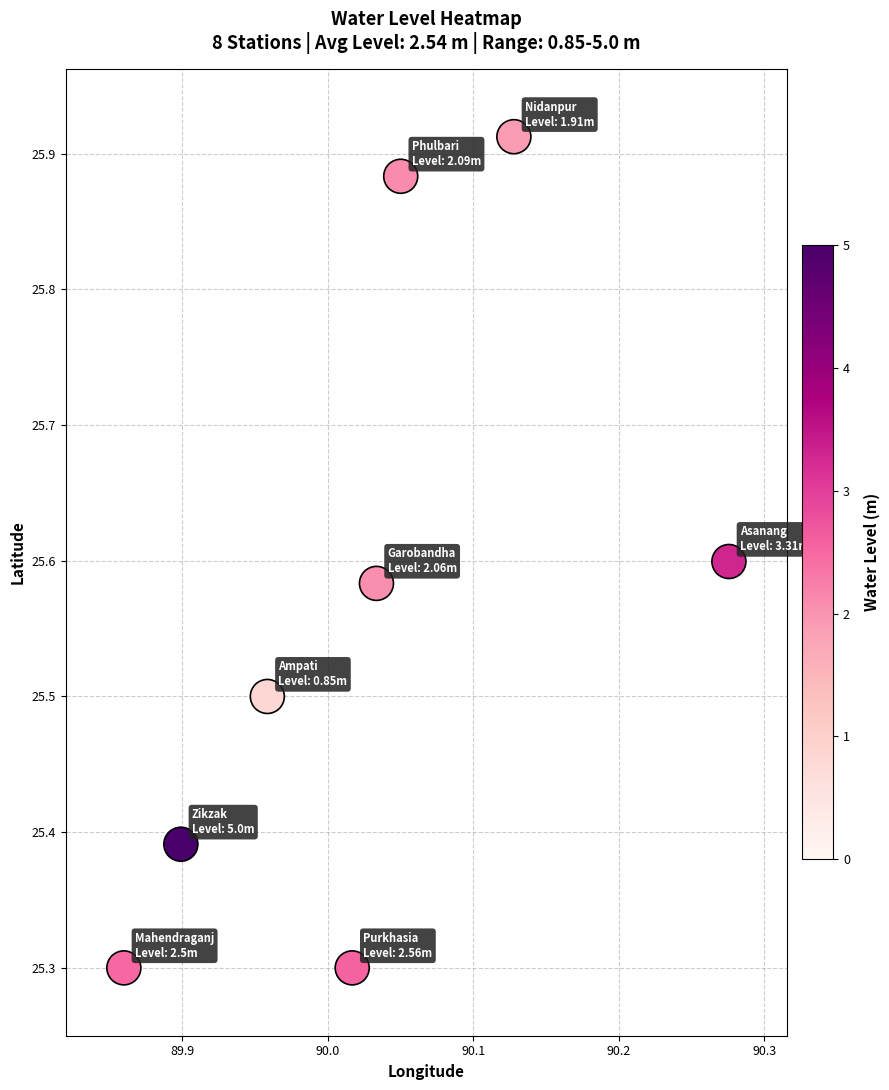

What is the average X value?

90.0